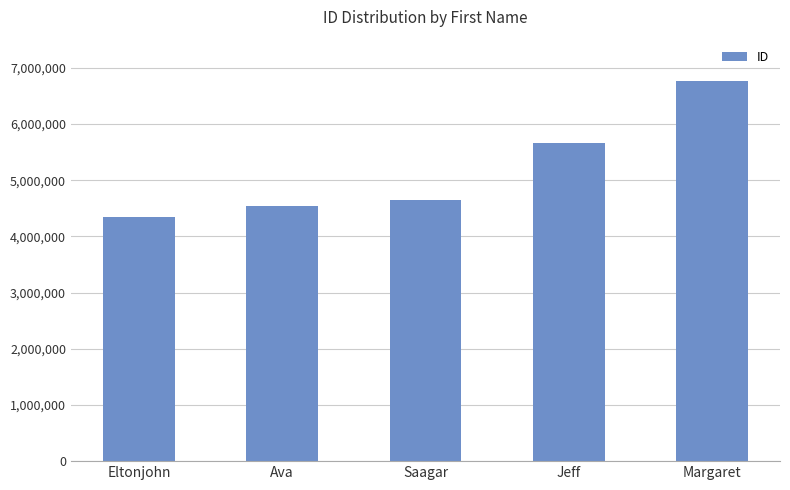

How many data points are less than 4647347?

2